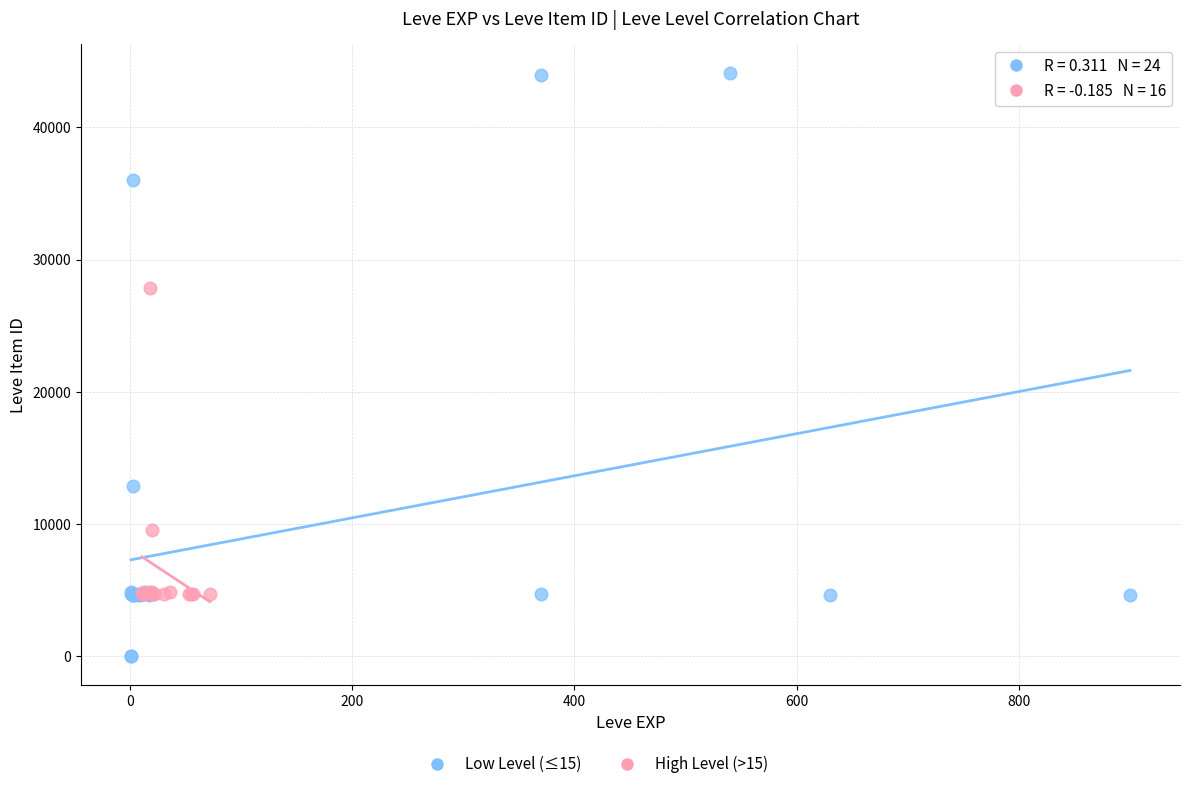

Which series has the widest spread of Y values?

Low Level (≤15)